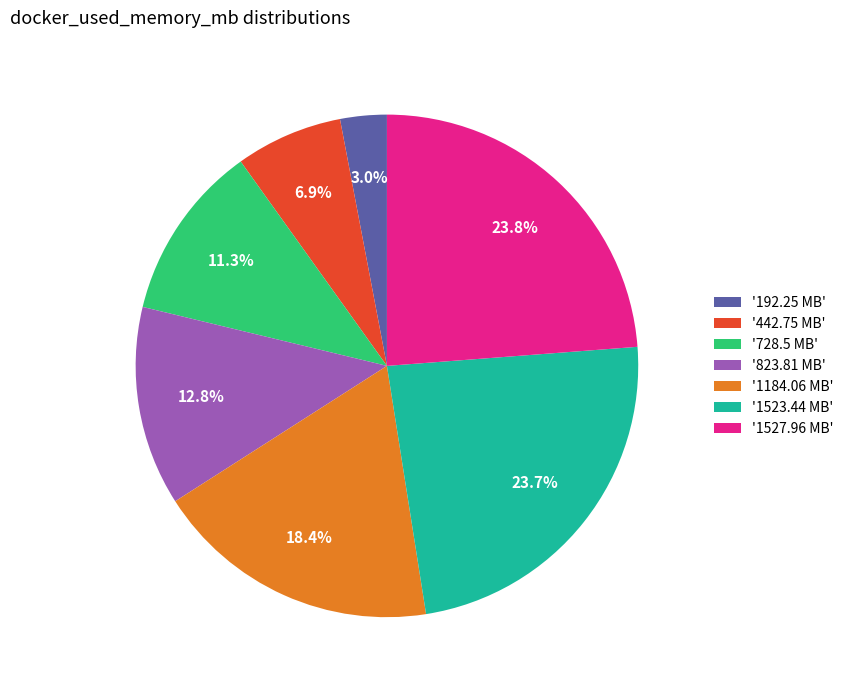

How much of the chart is everything except '192.25 MB'?

97.0%